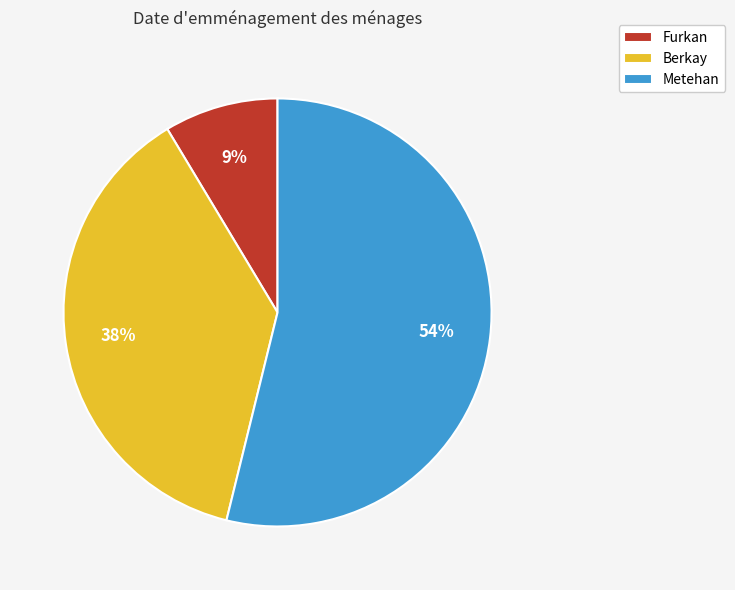

Is it true that Berkay is 38% of the pie?

True